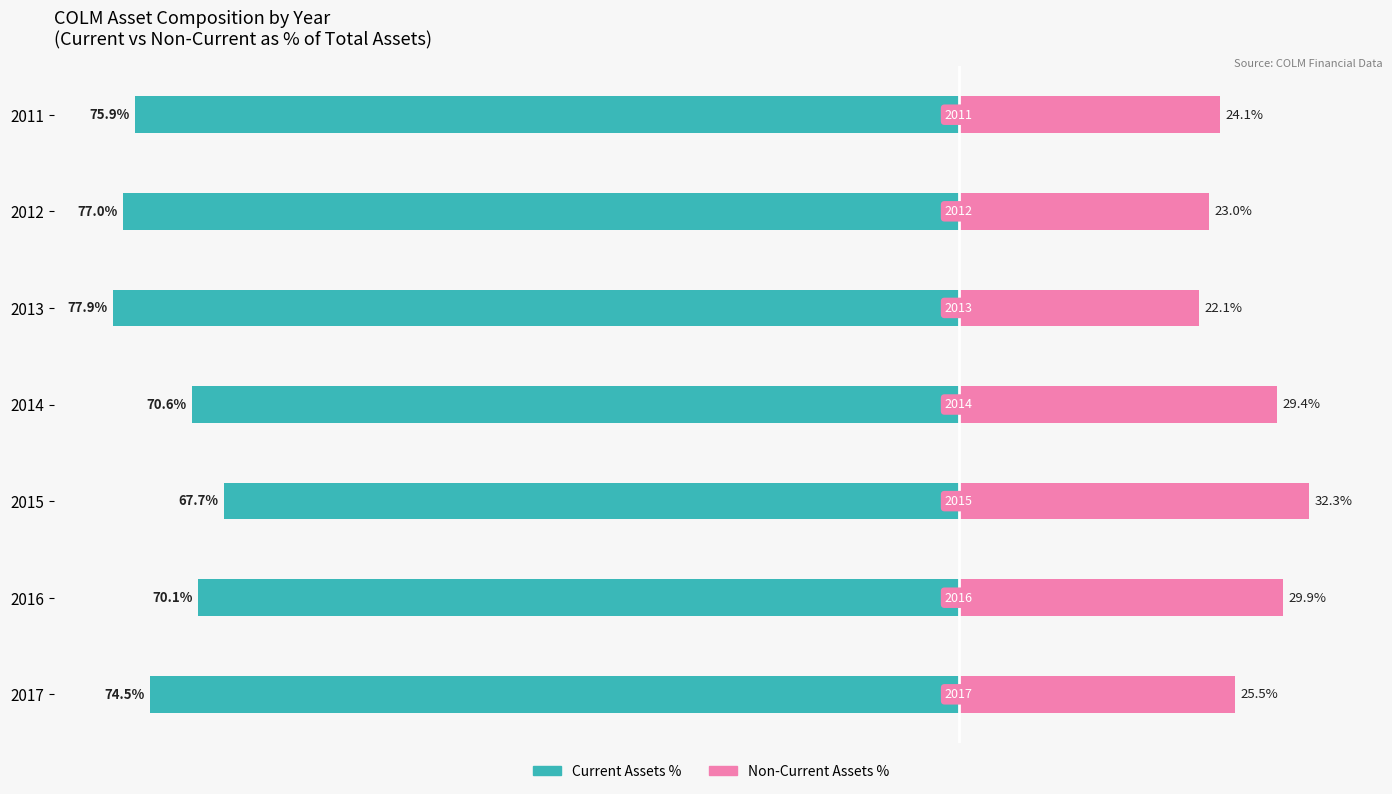

What is the value of the Current Assets % bar at the 7th from the left?

-74.5